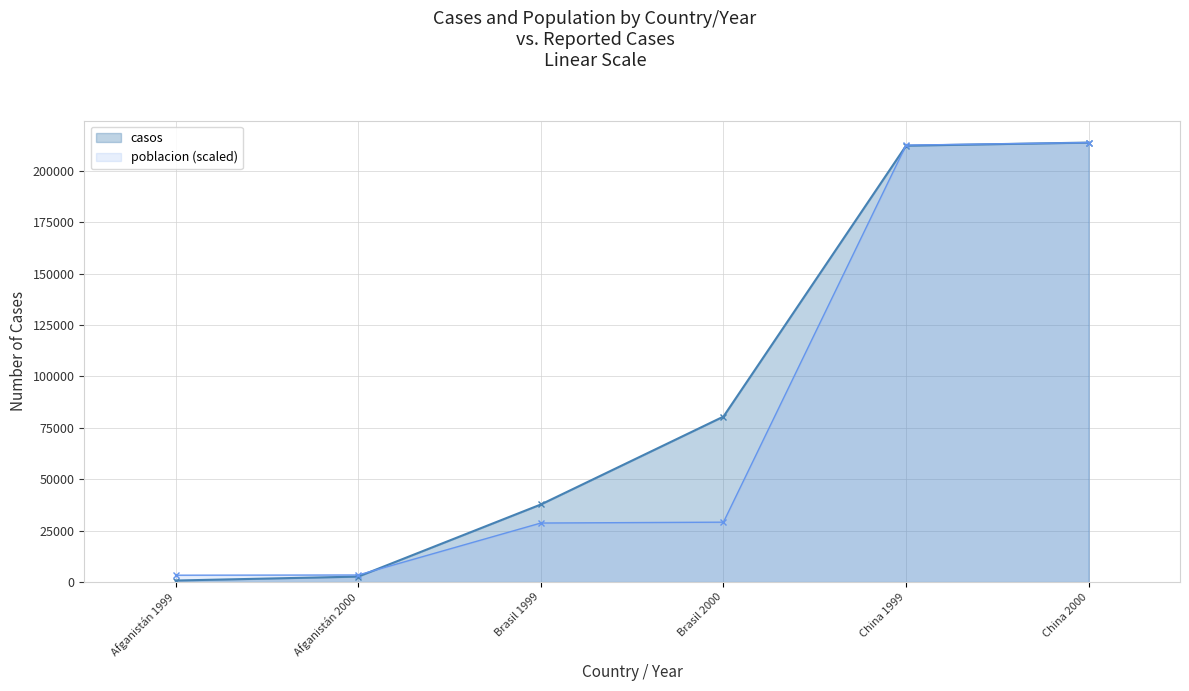

True or false: poblacion has a value of 137268.6 at China 1999.

False